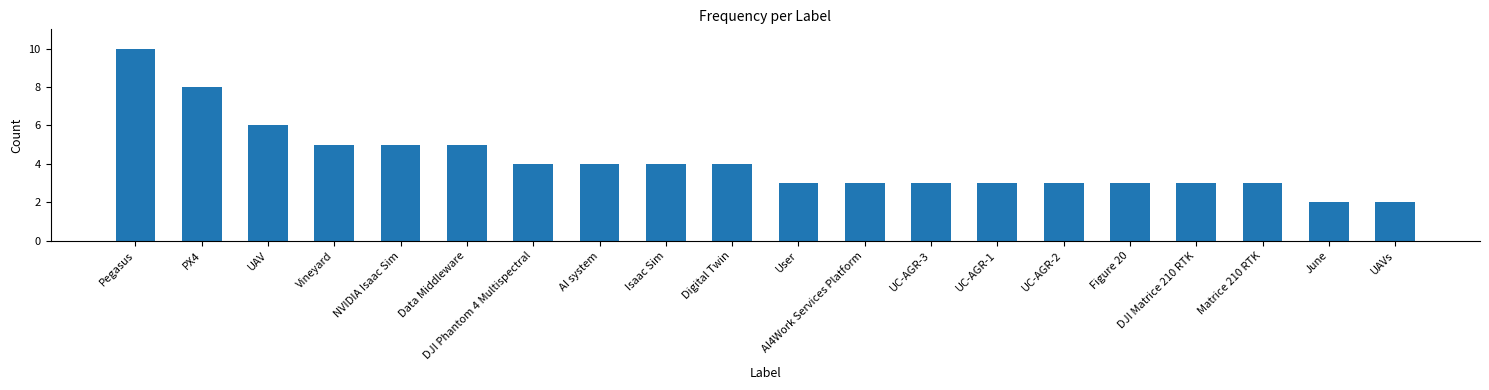

Does the chart contain any negative values?

No